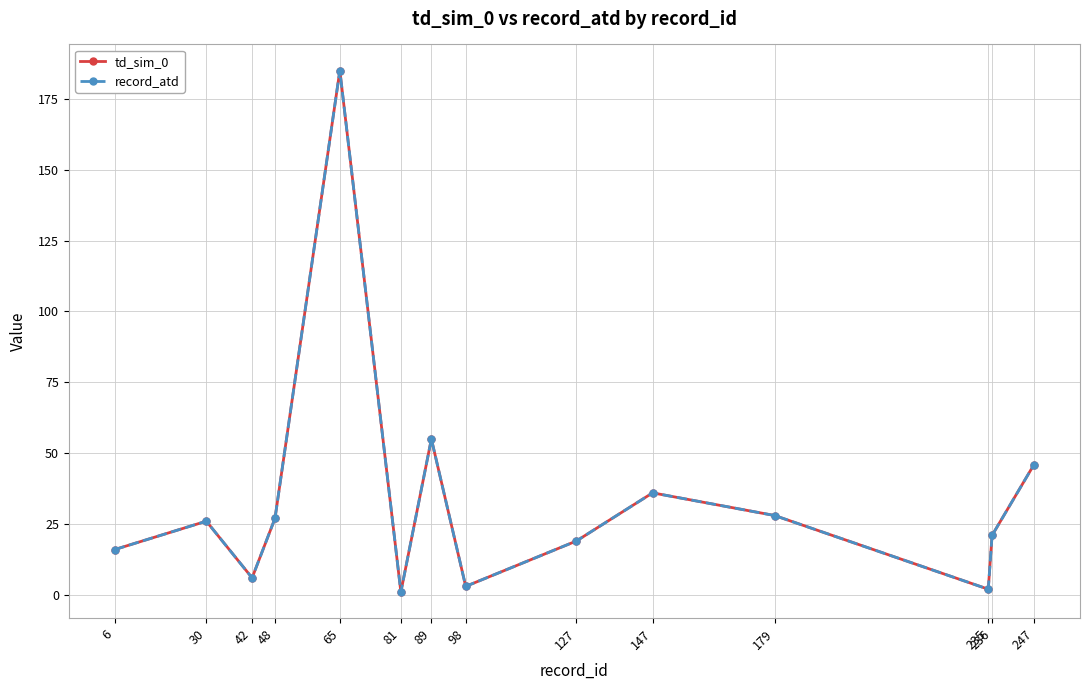

Does the chart have visible grid lines?

Yes